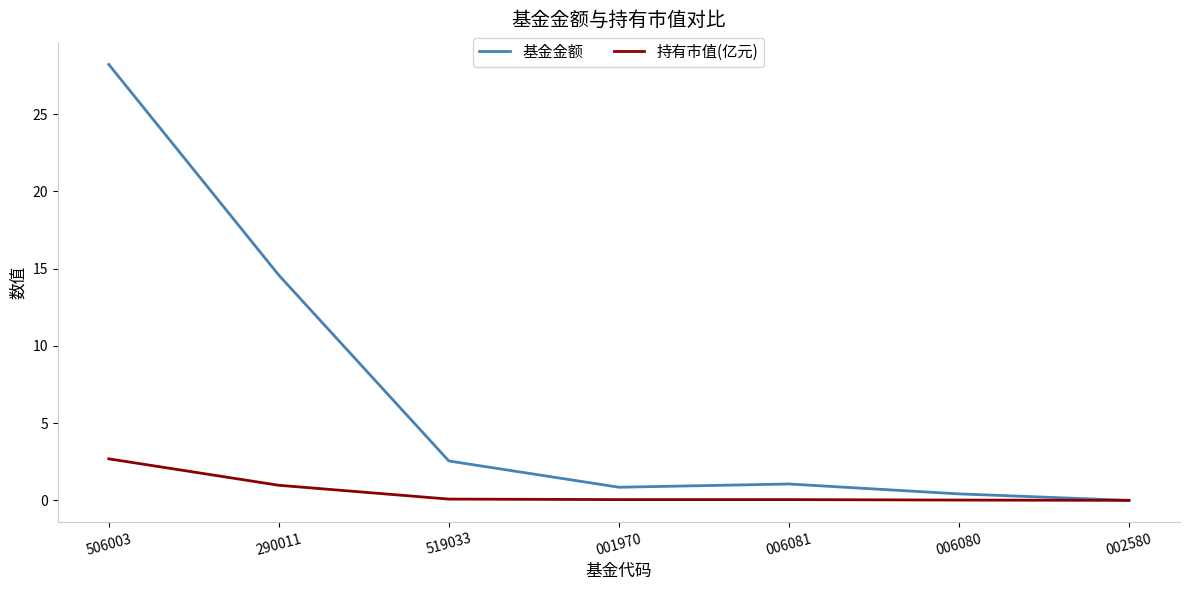

Which series changed the most between 506003 and 001970?

基金金额